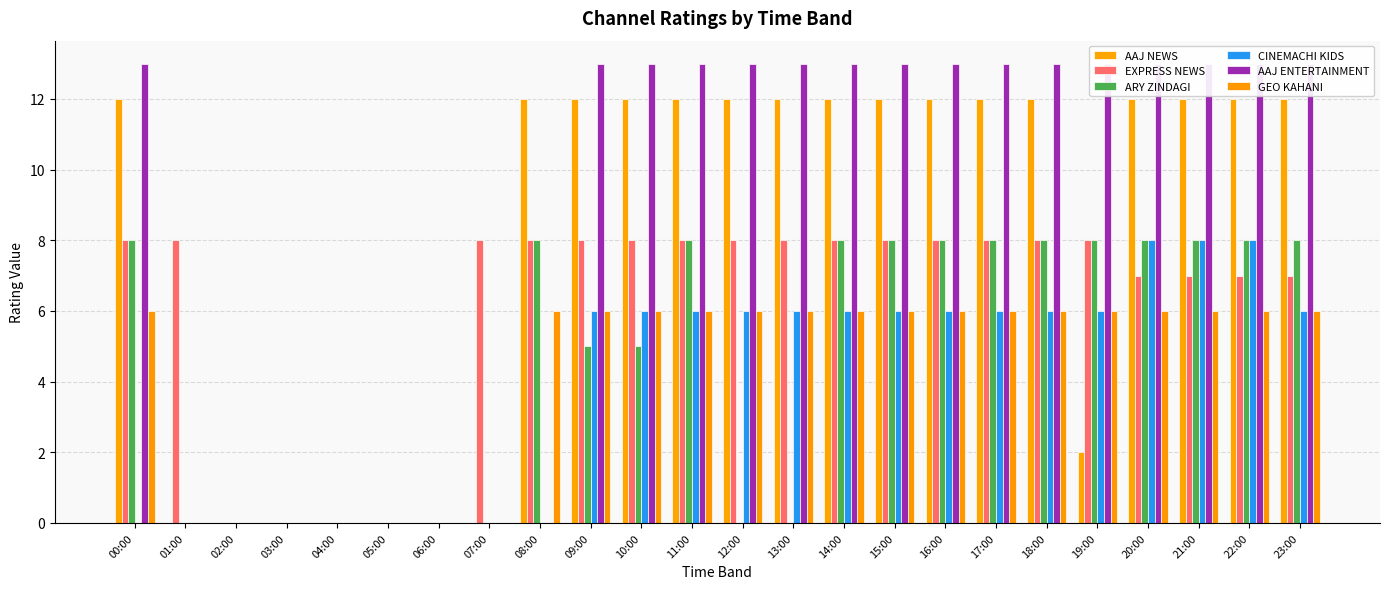

True or false: AAJ ENTERTAINMENT has a value of 7 at 23:00.

False